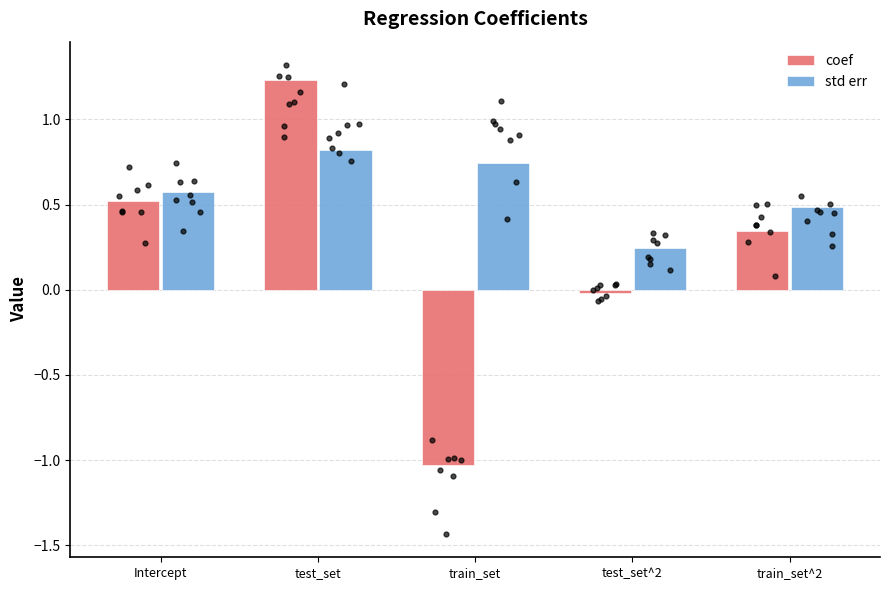

At which category is the sum across all series the highest?

test_set